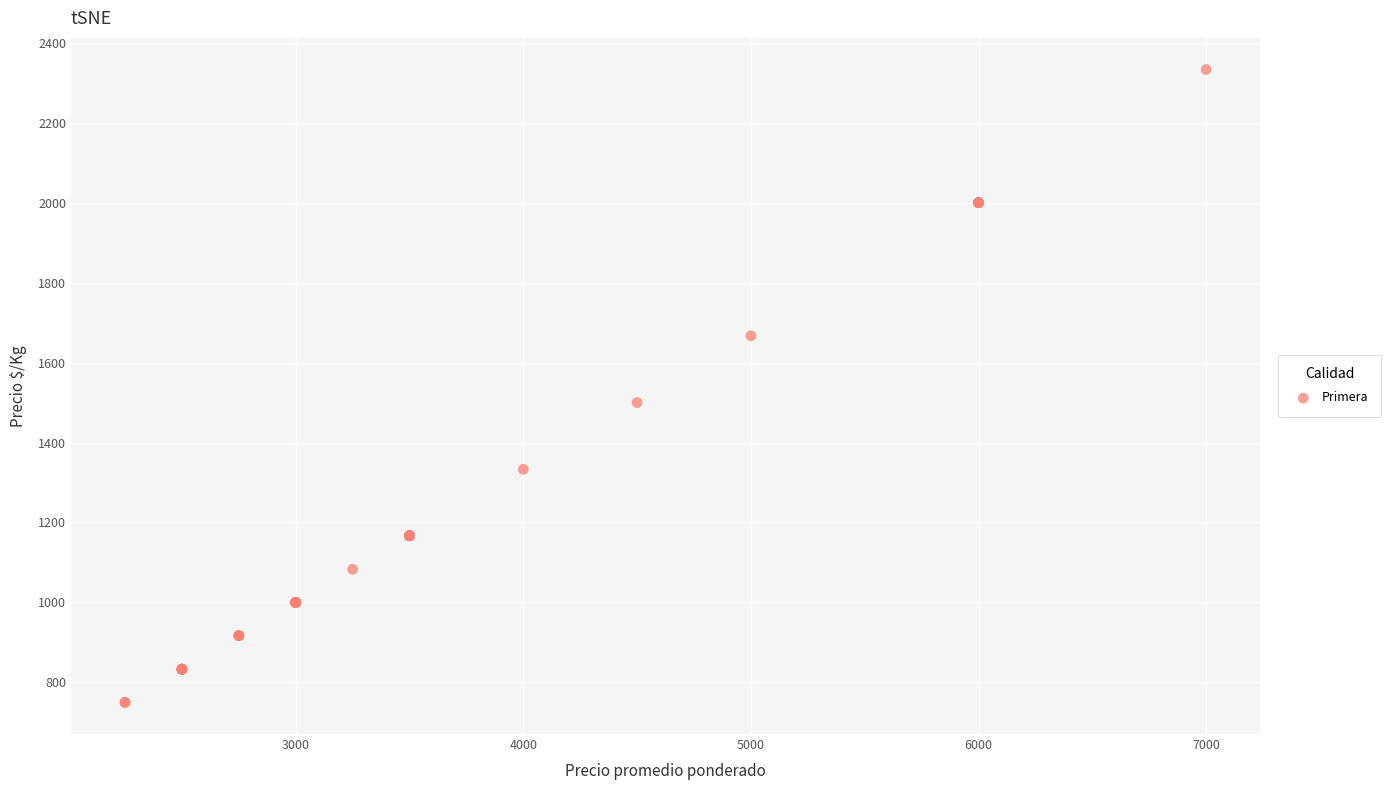

What Y value in the scatter plot is closest to 1541?

1500